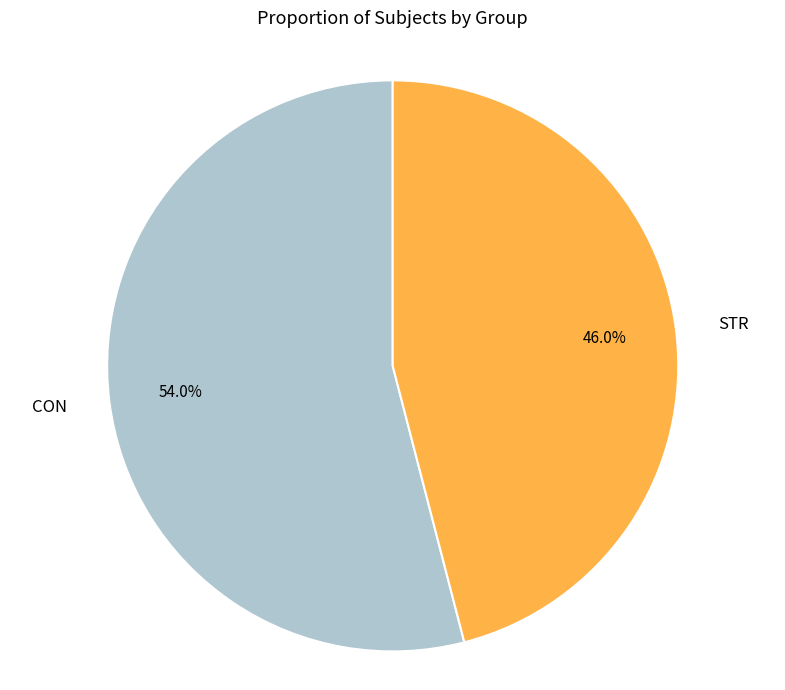

What is the largest slice in the pie chart?

CON